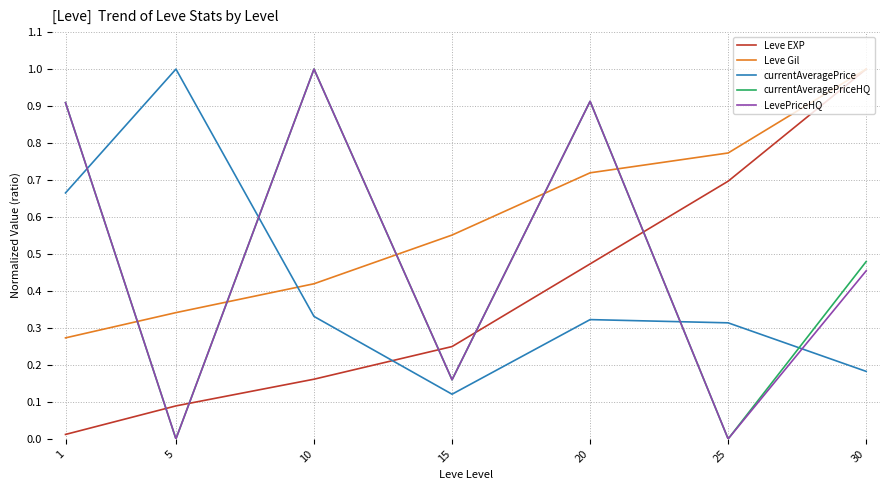

How many categories are shown in the chart?

7